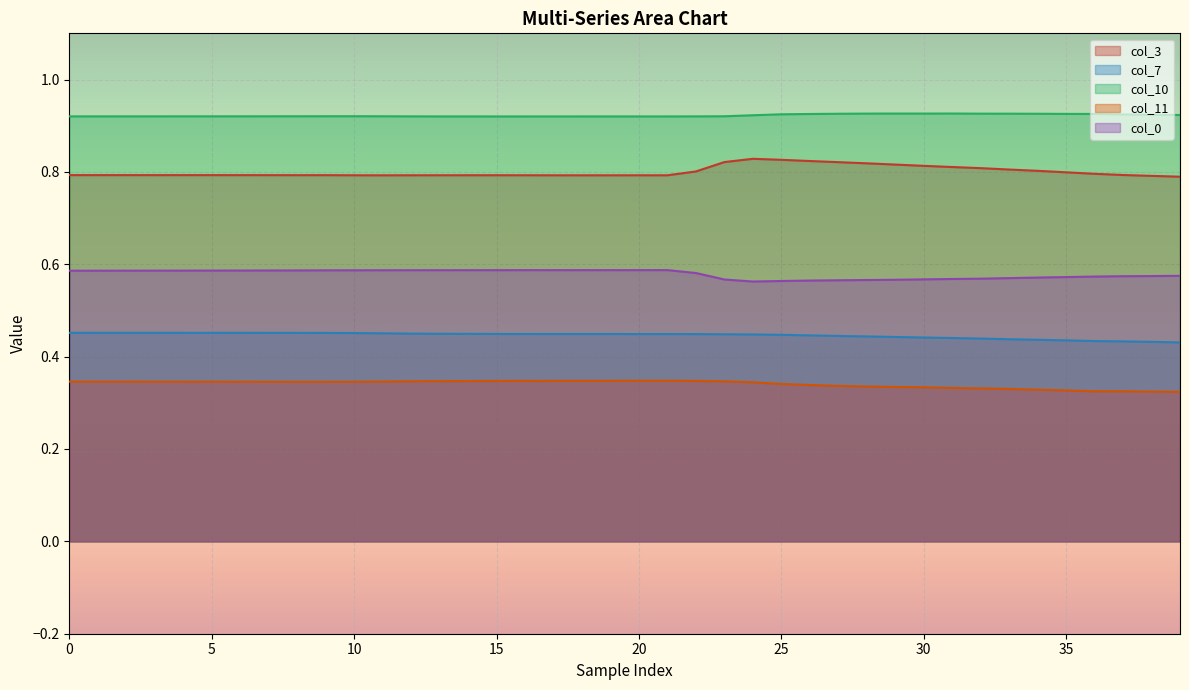

What is the label of the 11th point from the left?

10